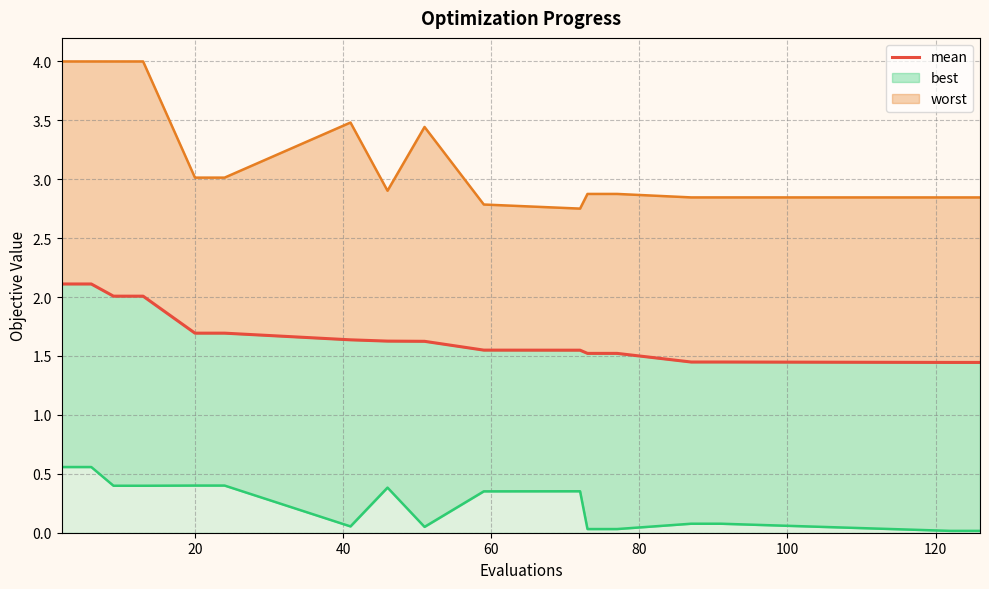

True or false: worst line has more than 0 points higher than both neighbors.

True